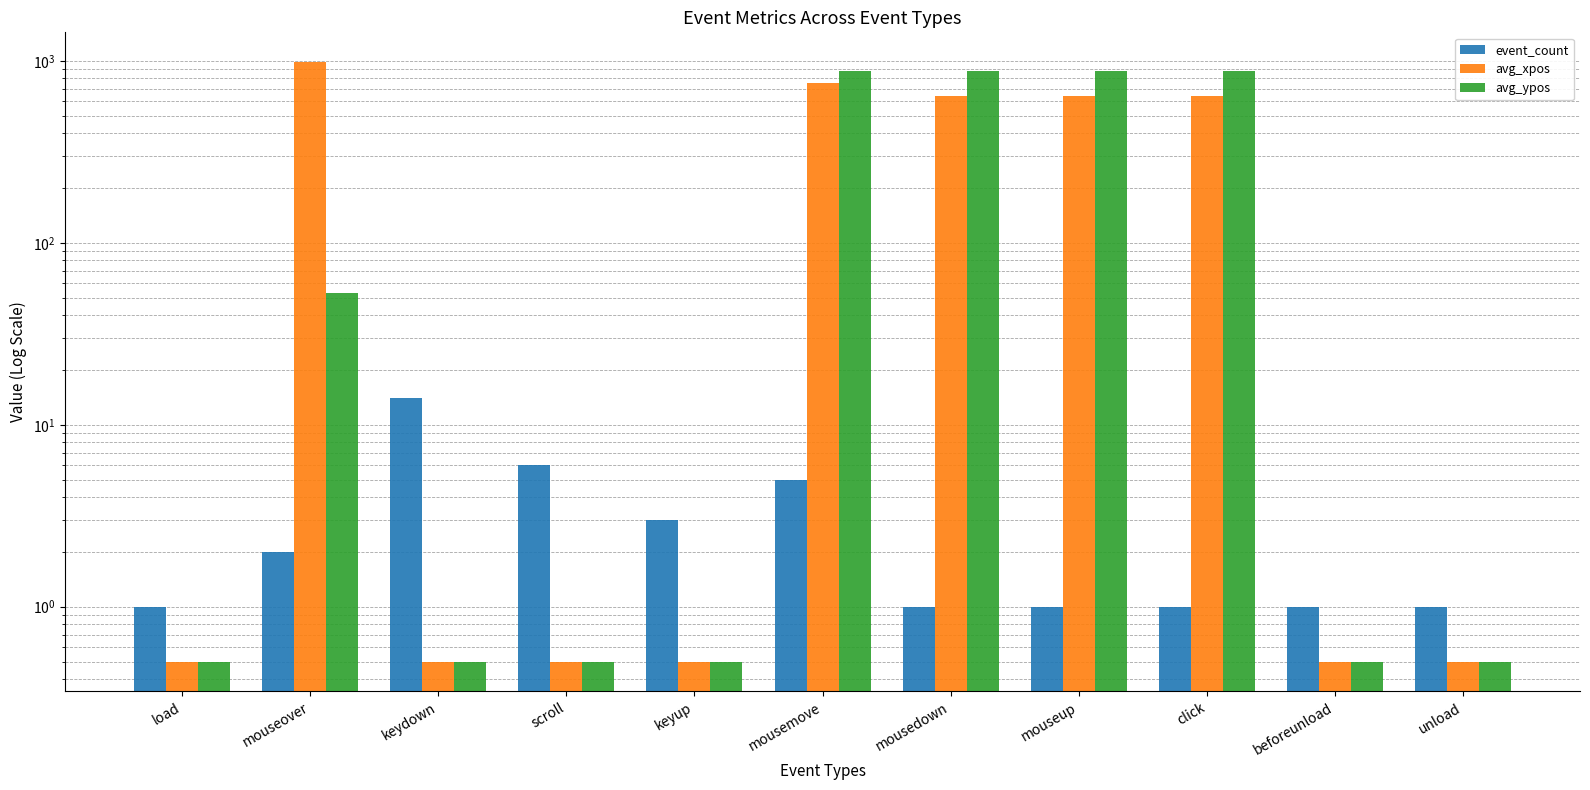

True or false: event_count has a value of 4.7 at keyup.

False